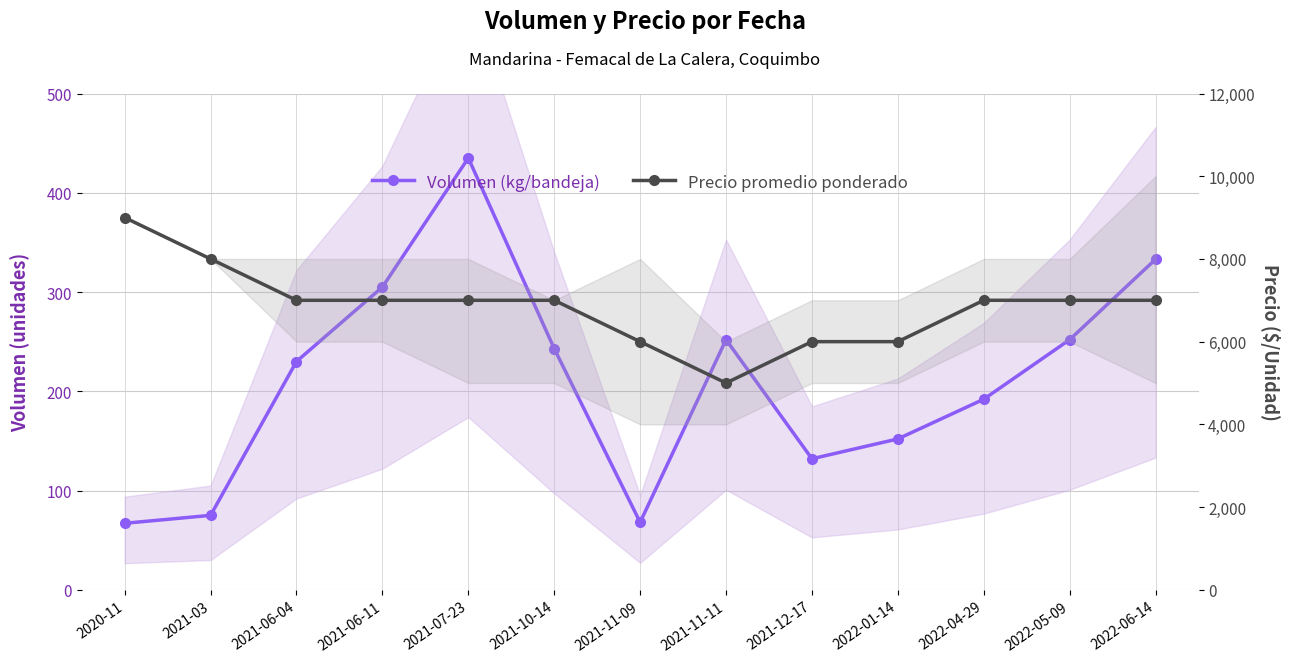

Which series has the largest range (max minus min)?

Precio promedio ponderado